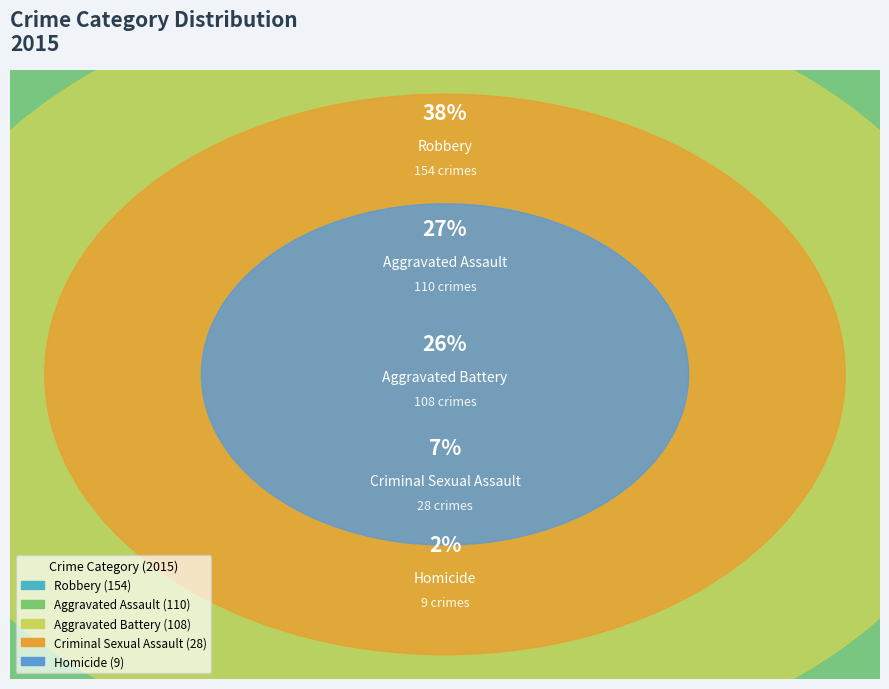

To the nearest percent, what is the difference between the Aggravated Battery and Robbery slice percentages?

11%